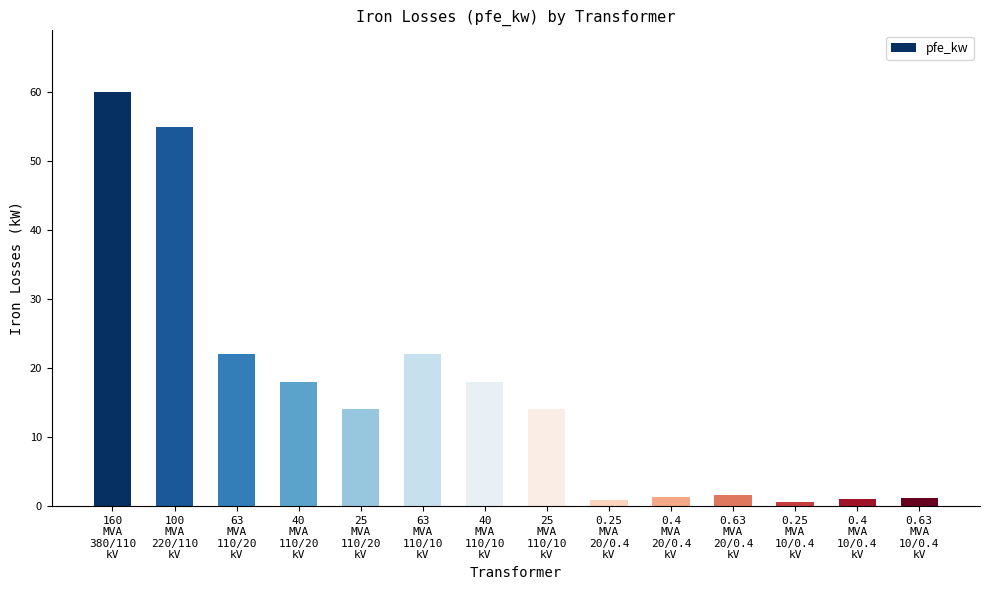

Approximately how many times larger is the value at 0.63
MVA
20/0.4
kV compared to 40
MVA
110/10
kV?

0.1